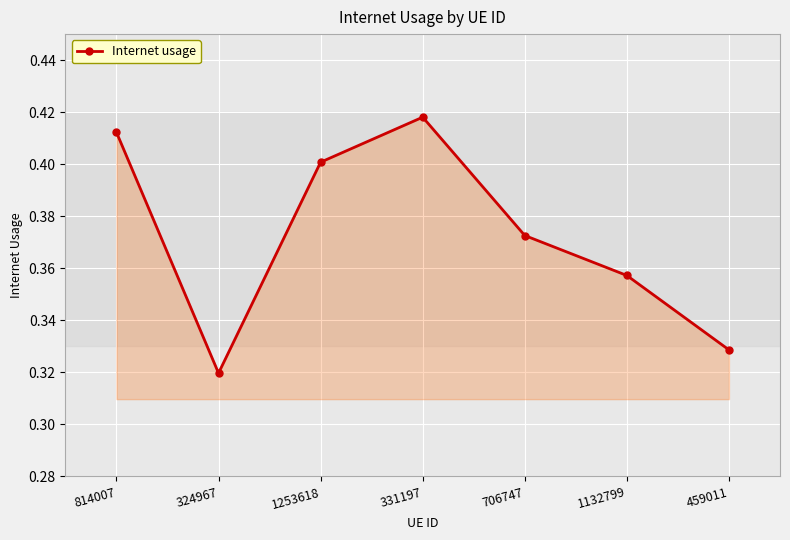

Is it true that the value at 1132799 is 0.4?

True